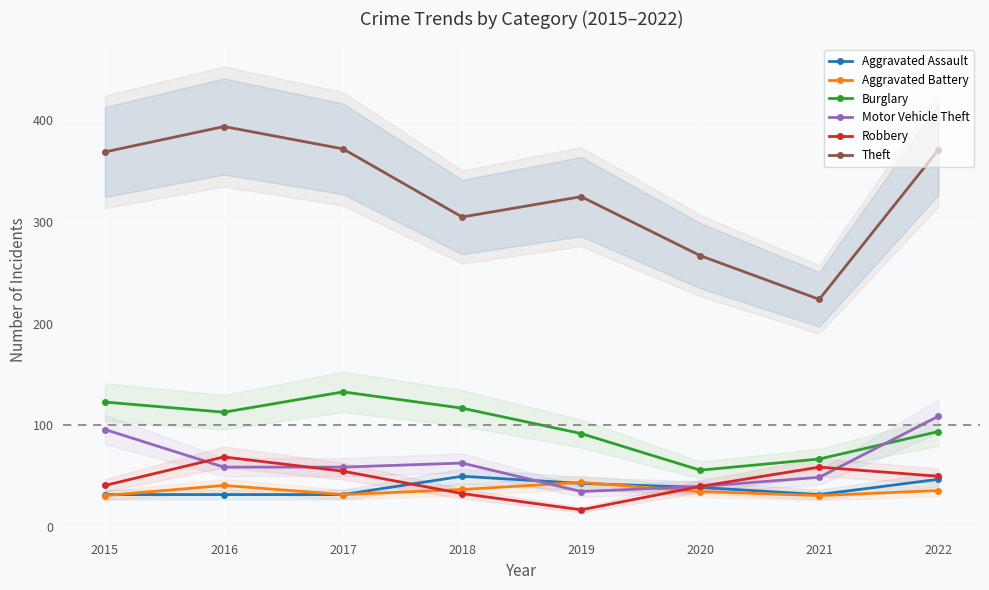

At which label is Burglary closest to 94?

2022